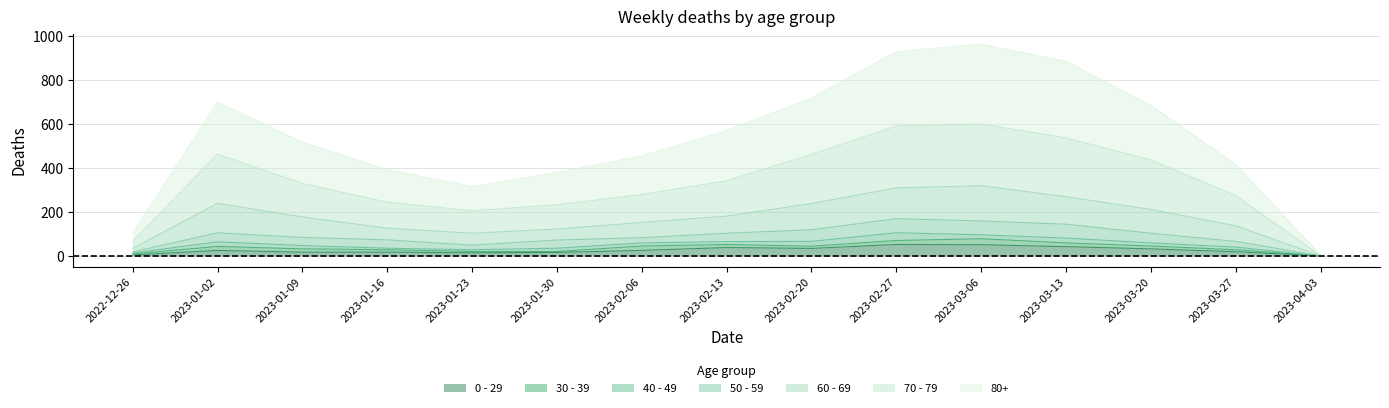

What is the difference between the highest and lowest values at 2023-02-20?

684